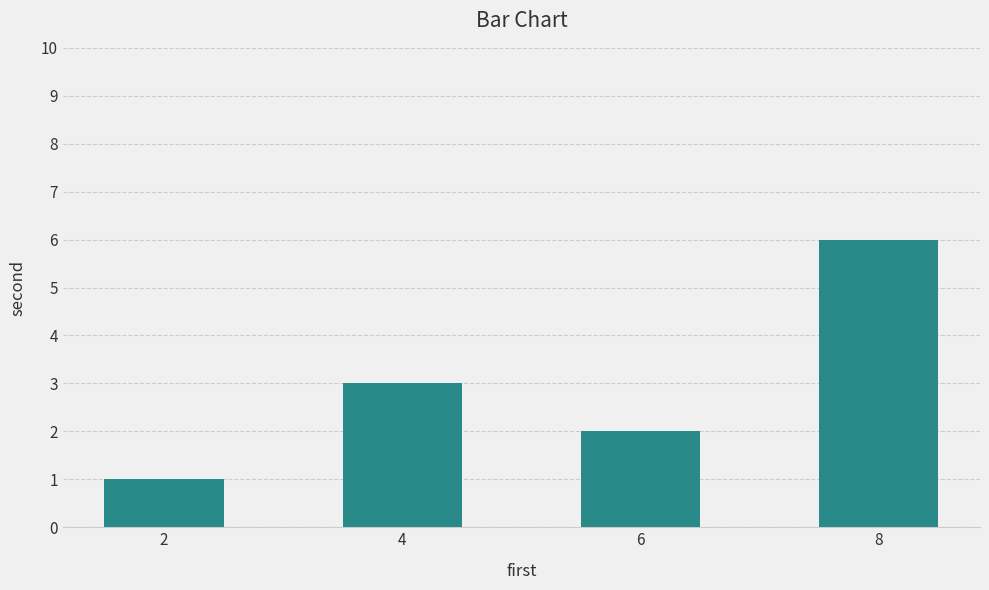

What is the approximate value at 4?

3